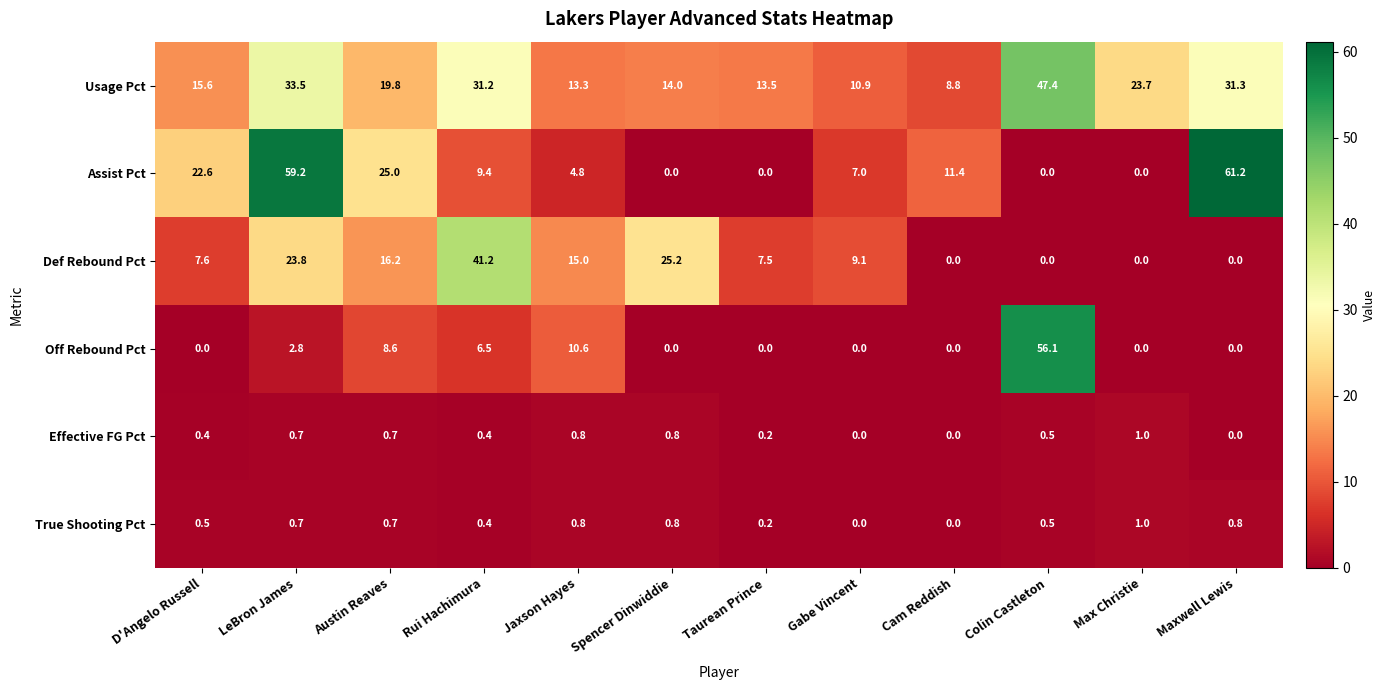

What is the spread (max minus min) of values at Gabe Vincent?

10.9